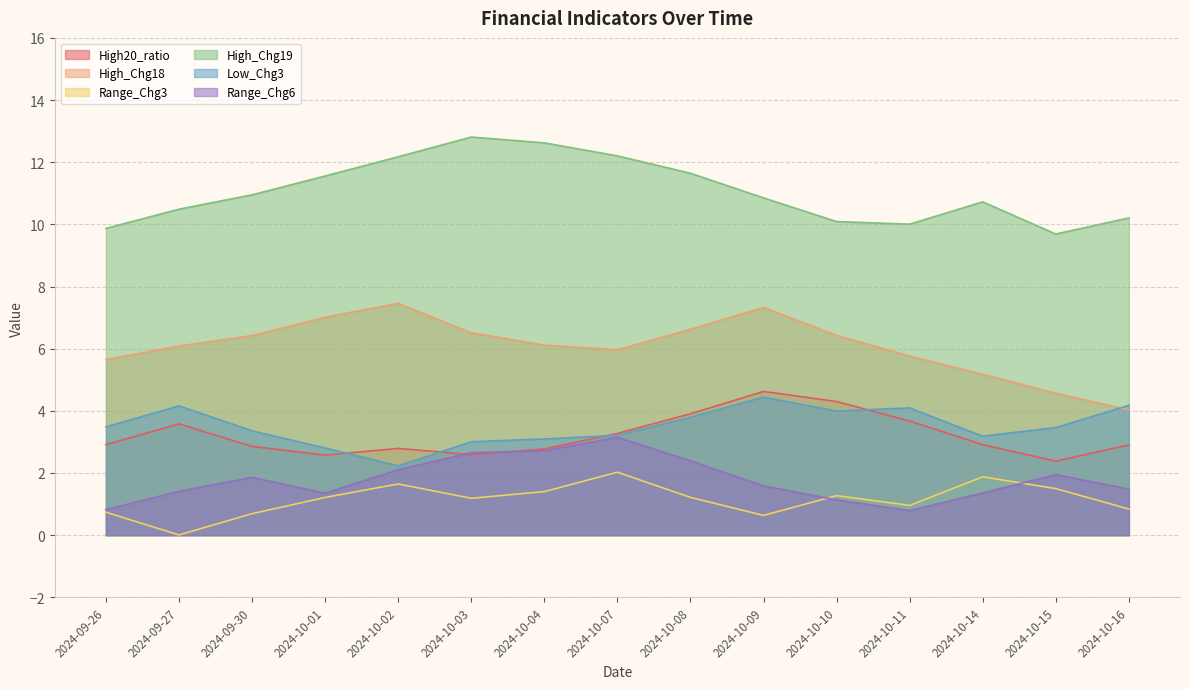

Between 2024-09-30 and 2024-10-07, which is larger?

2024-10-07